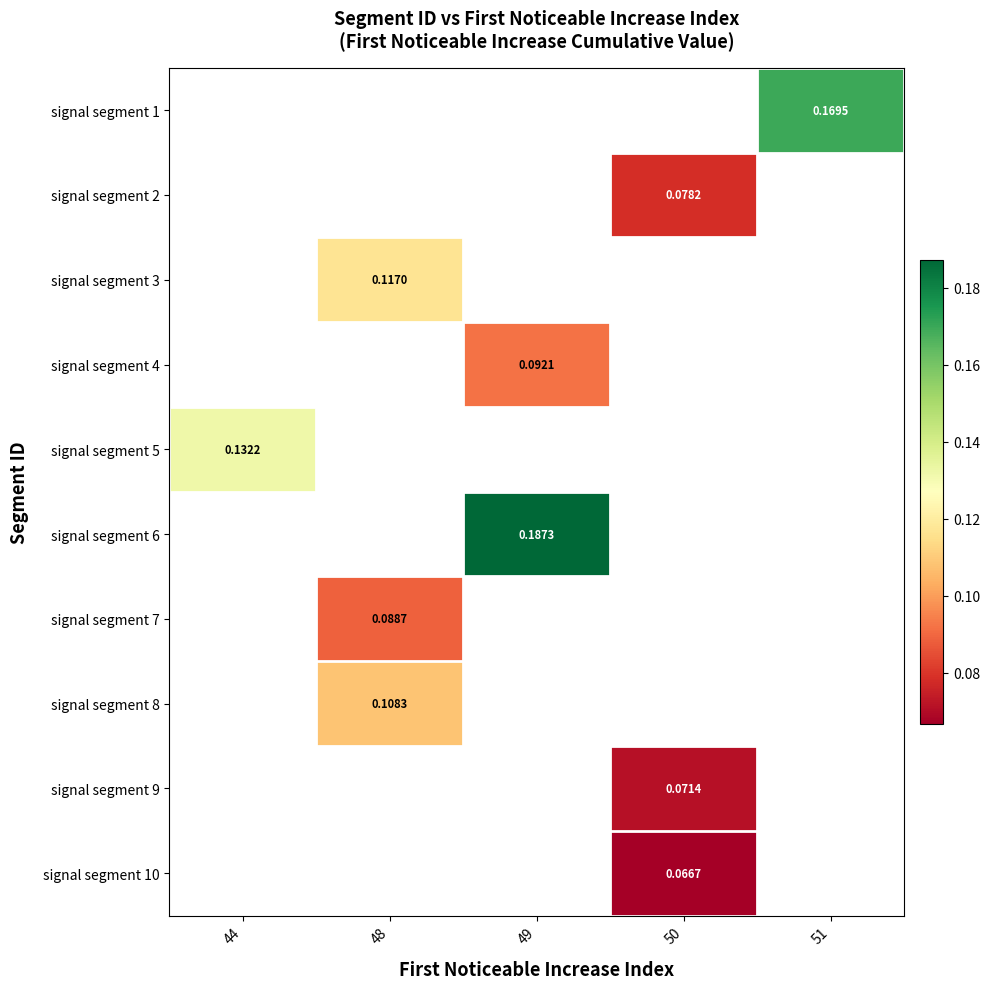

Rank the categories by signal segment 10 value from highest to lowest.

44, 48, 49, 50, 51